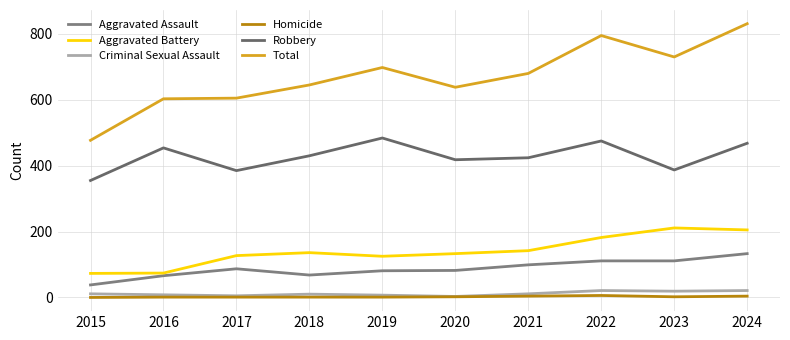

At how many categories does at least one series exceed 278?

10